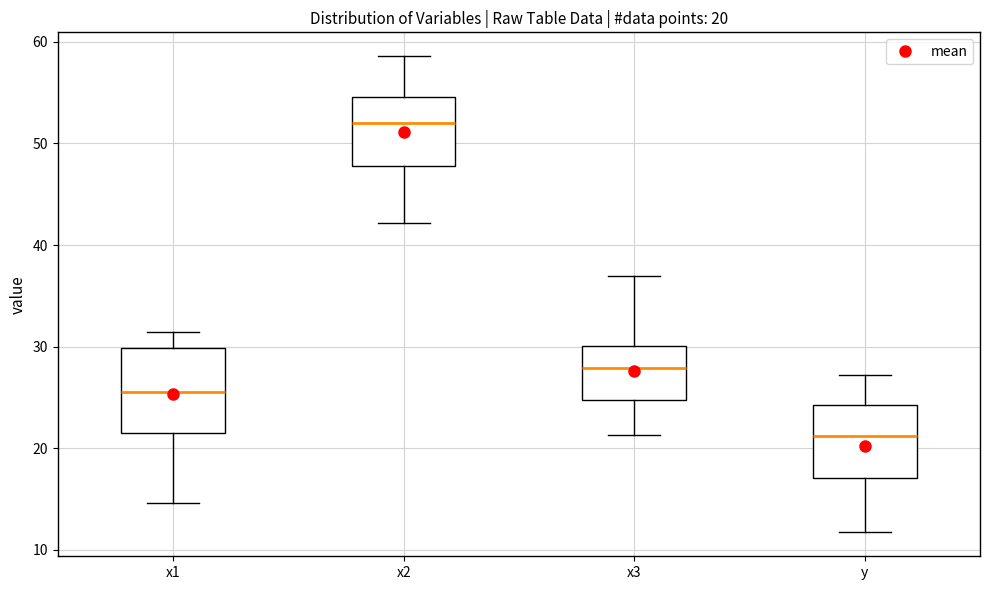

Which box is the tallest, from its lower edge to its upper edge?

x1